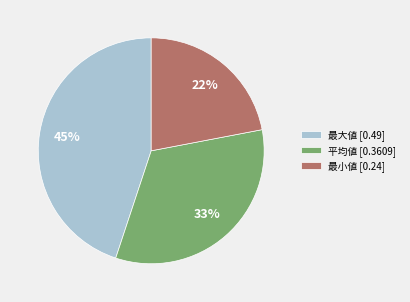

True or false: 最小値 accounts for 22% of the total.

True